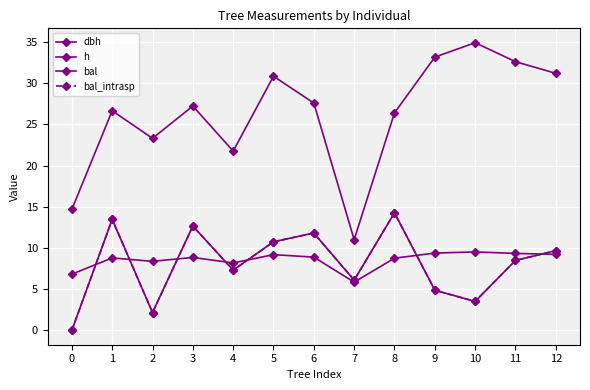

Which series has the largest range (max minus min)?

dbh